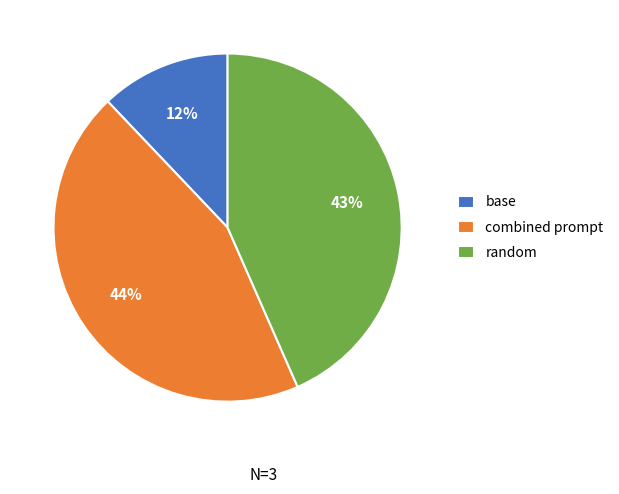

Is the sum of random and combined prompt greater than half?

Yes